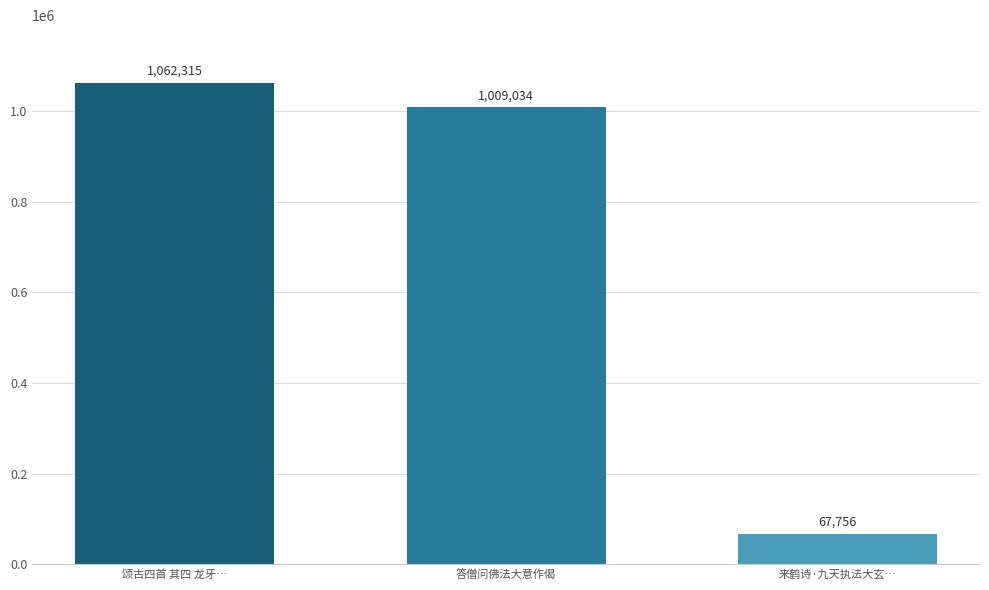

What is the average value?

713035